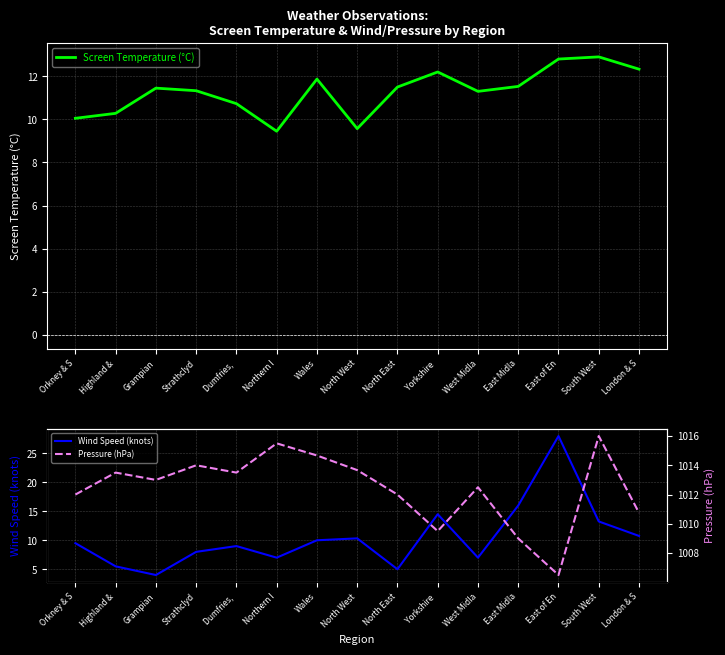

Reading left to right, what are all the values shown in this chart?

Screen Temperature (°C): Orkney & S=10.1	Highland &=10.3	Grampian=11.4	Strathclyd=11.3	Dumfries, =10.7	Northern I=9.4	Wales=11.9	North West=9.6	North East=11.5	Yorkshire =12.2	West Midla=11.3	East Midla=11.5	East of En=12.8	South West=12.9	London & S=12.3
Wind Speed (knots): Orkney & S=9.5	Highland &=5.5	Grampian=4.0	Strathclyd=8.0	Dumfries, =9.0	Northern I=7.0	Wales=10.0	North West=10.3	North East=5.0	Yorkshire =14.5	West Midla=7.0	East Midla=16.0	East of En=28.0	South West=13.2	London & S=10.8
Pressure (hPa): Orkney & S=1012.0	Highland &=1013.5	Grampian=1013.0	Strathclyd=1014.0	Dumfries, =1013.5	Northern I=1015.5	Wales=1014.7	North West=1013.7	North East=1012.0	Yorkshire =1009.5	West Midla=1012.5	East Midla=1009.0	East of En=1006.5	South West=1016.0	London & S=1010.8